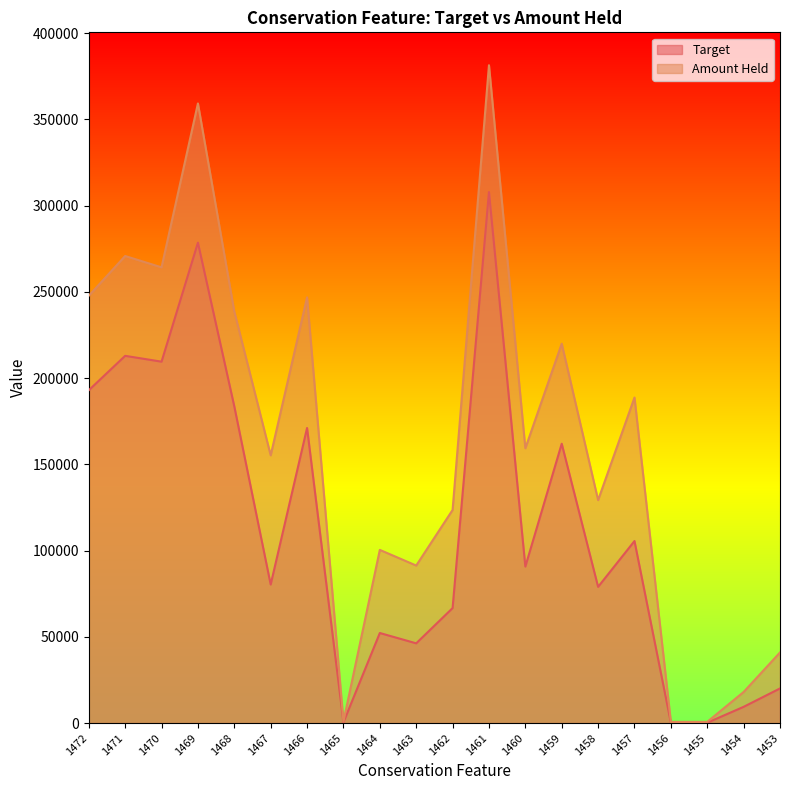

How many series are shown in this chart?

2